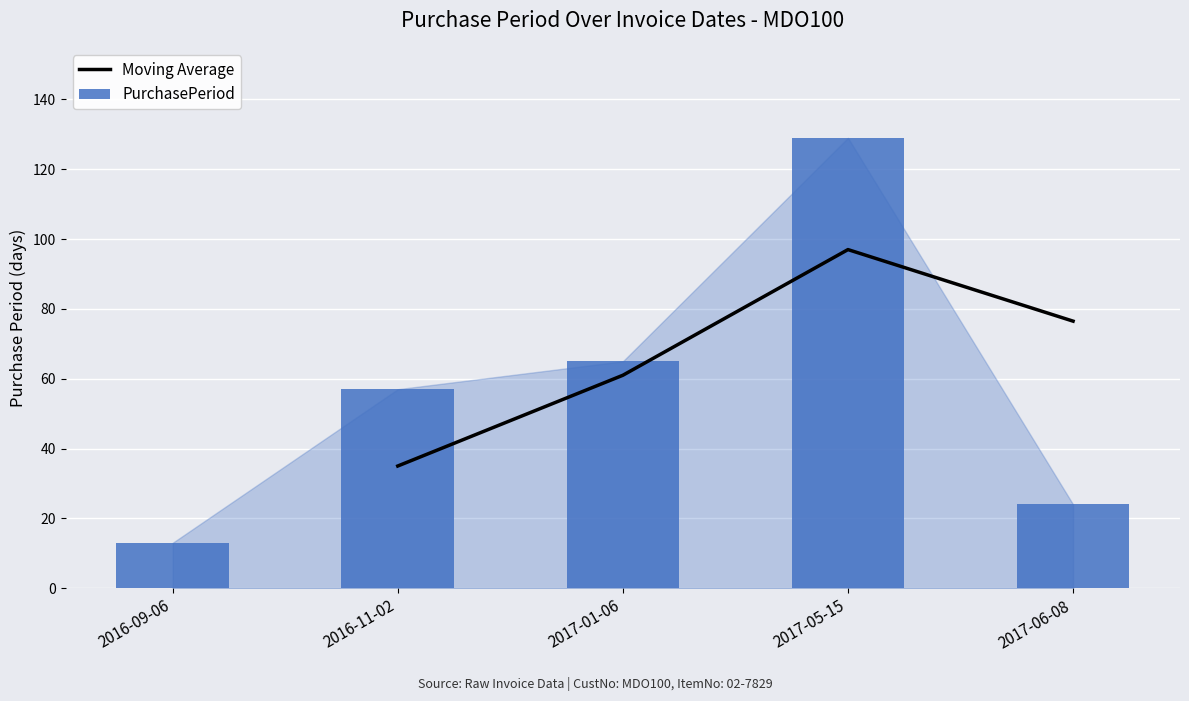

Reading left to right, what are all the values shown in this chart?

2016-09-06=13	2016-11-02=57	2017-01-06=65	2017-05-15=129	2017-06-08=24